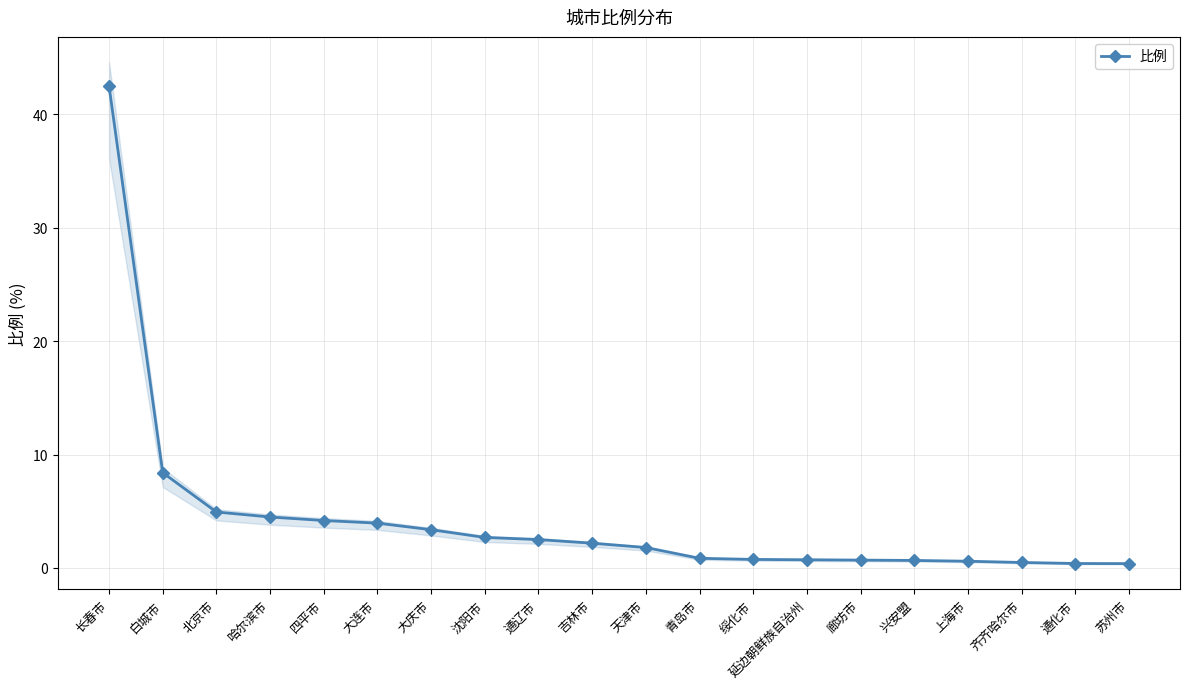

Reading right to left, extract all data points from this chart.

苏州市=0.4	通化市=0.4	齐齐哈尔市=0.5	上海市=0.6	兴安盟=0.7	廊坊市=0.7	延边朝鲜族自治州=0.7	绥化市=0.8	青岛市=0.8	天津市=1.8	吉林市=2.2	通辽市=2.5	沈阳市=2.7	大庆市=3.4	大连市=4.0	四平市=4.2	哈尔滨市=4.5	北京市=4.9	白城市=8.4	长春市=42.5